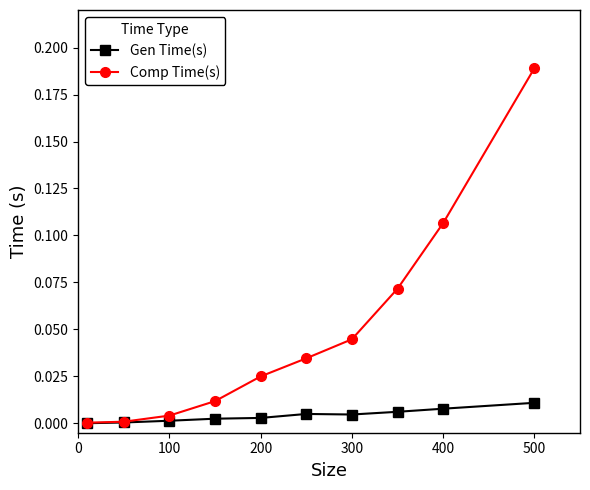

Which series has the largest range (max minus min)?

Comp Time(s)